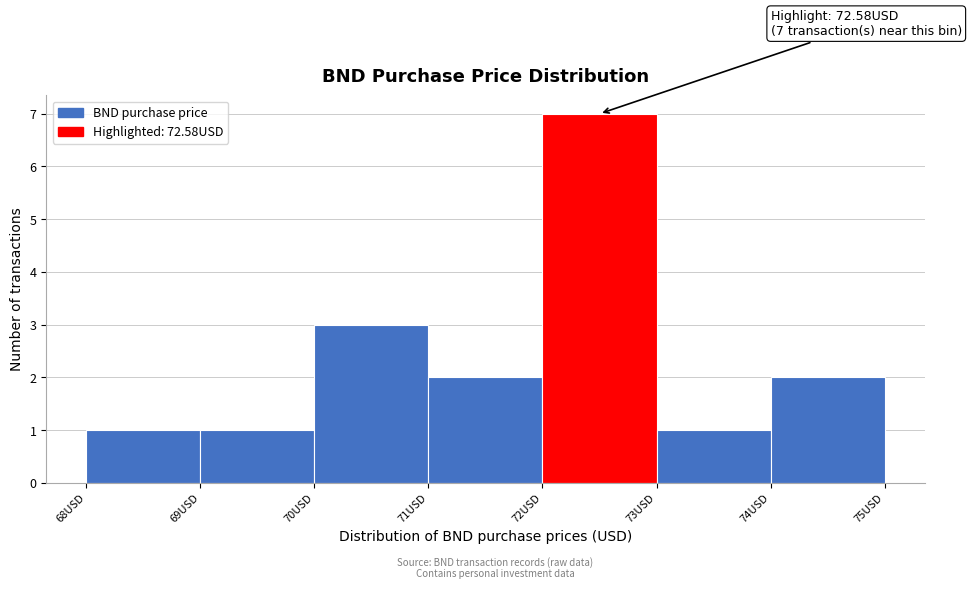

Which range on the x-axis has the tallest bar?

72 to 73